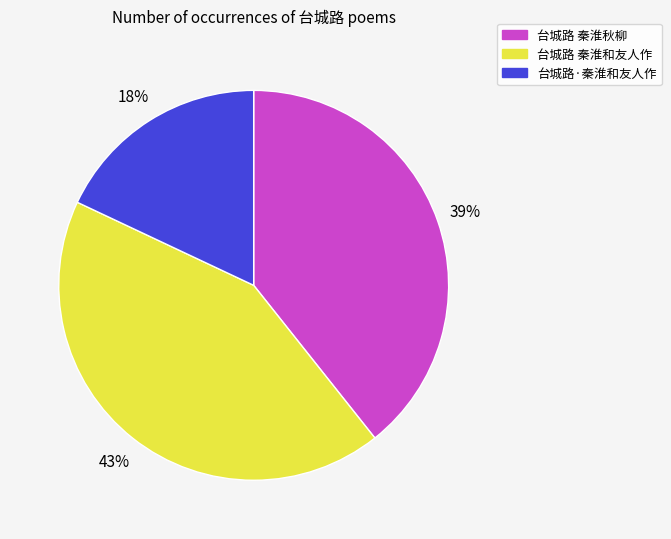

Which slice is the largest?

台城路 秦淮和友人作